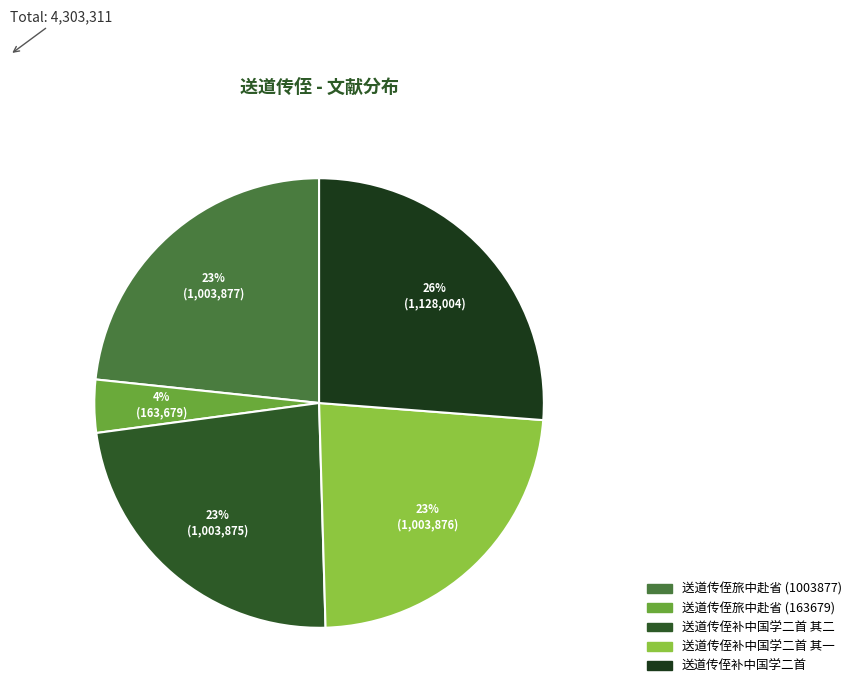

Count the number of slices in the pie.

5